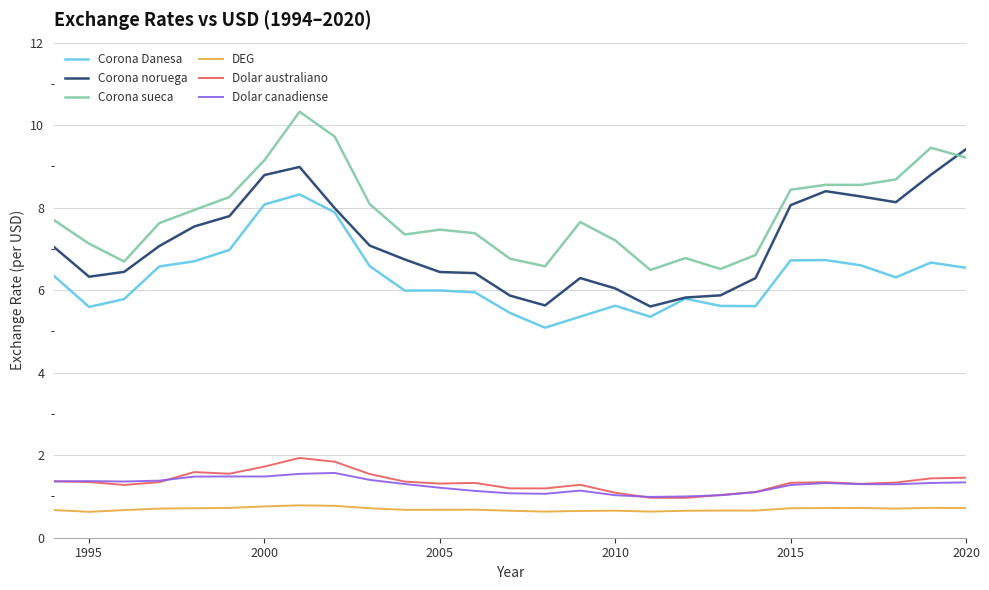

What is the lowest value of the Dolar canadiense series?

1.0